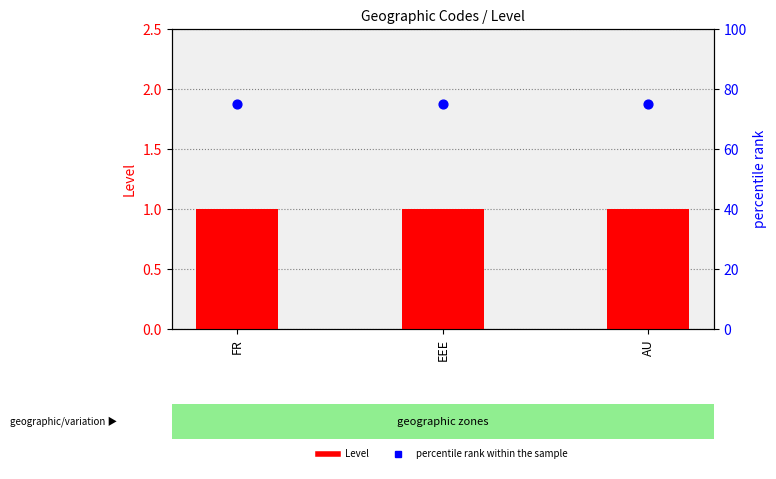

Which series has the largest Y range (max minus min)?

Level